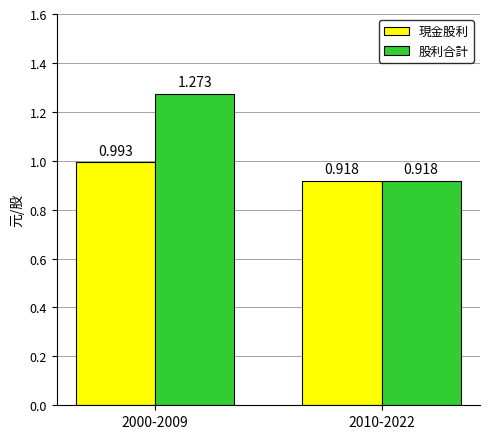

Are the bars grouped side by side (vs. stacked)?

Yes